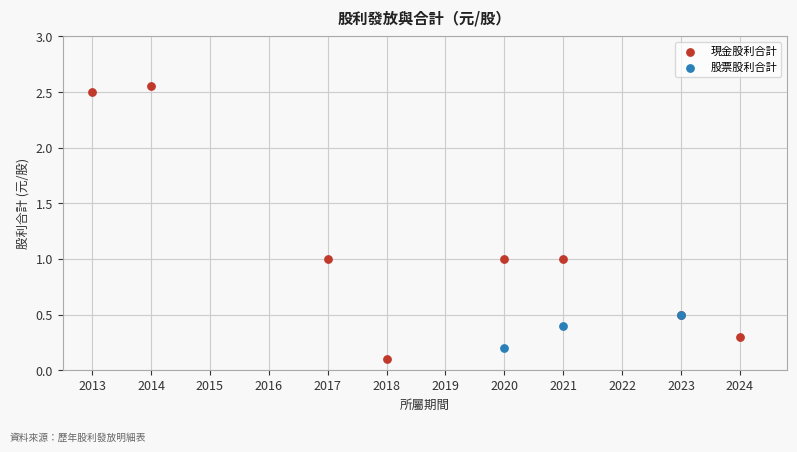

Which series reaches the maximum Y coordinate?

現金股利合計